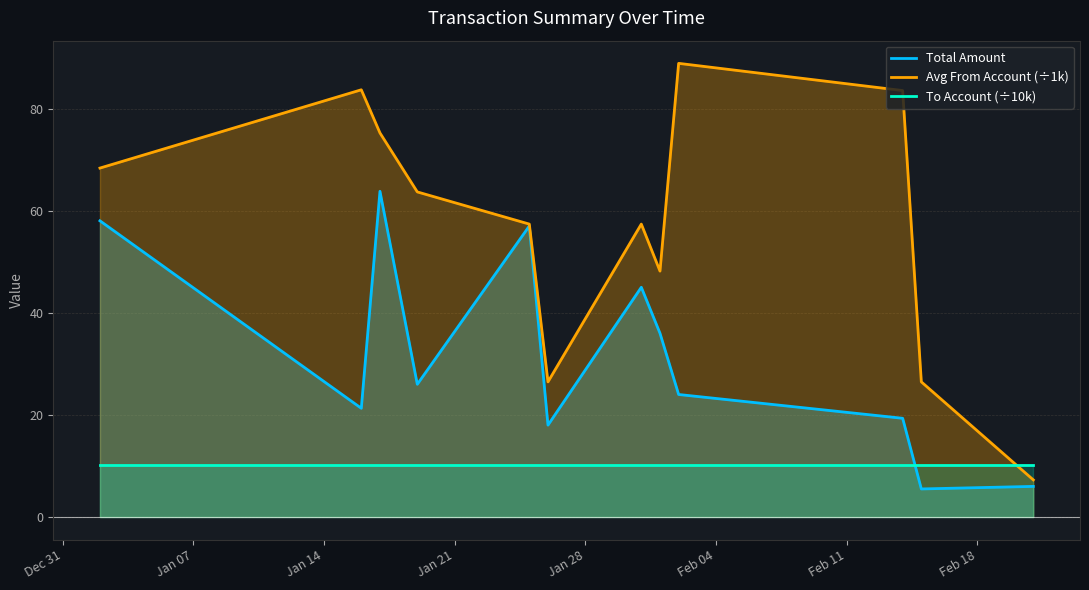

What is the lowest value of the To Account (÷10k) series?

10.1